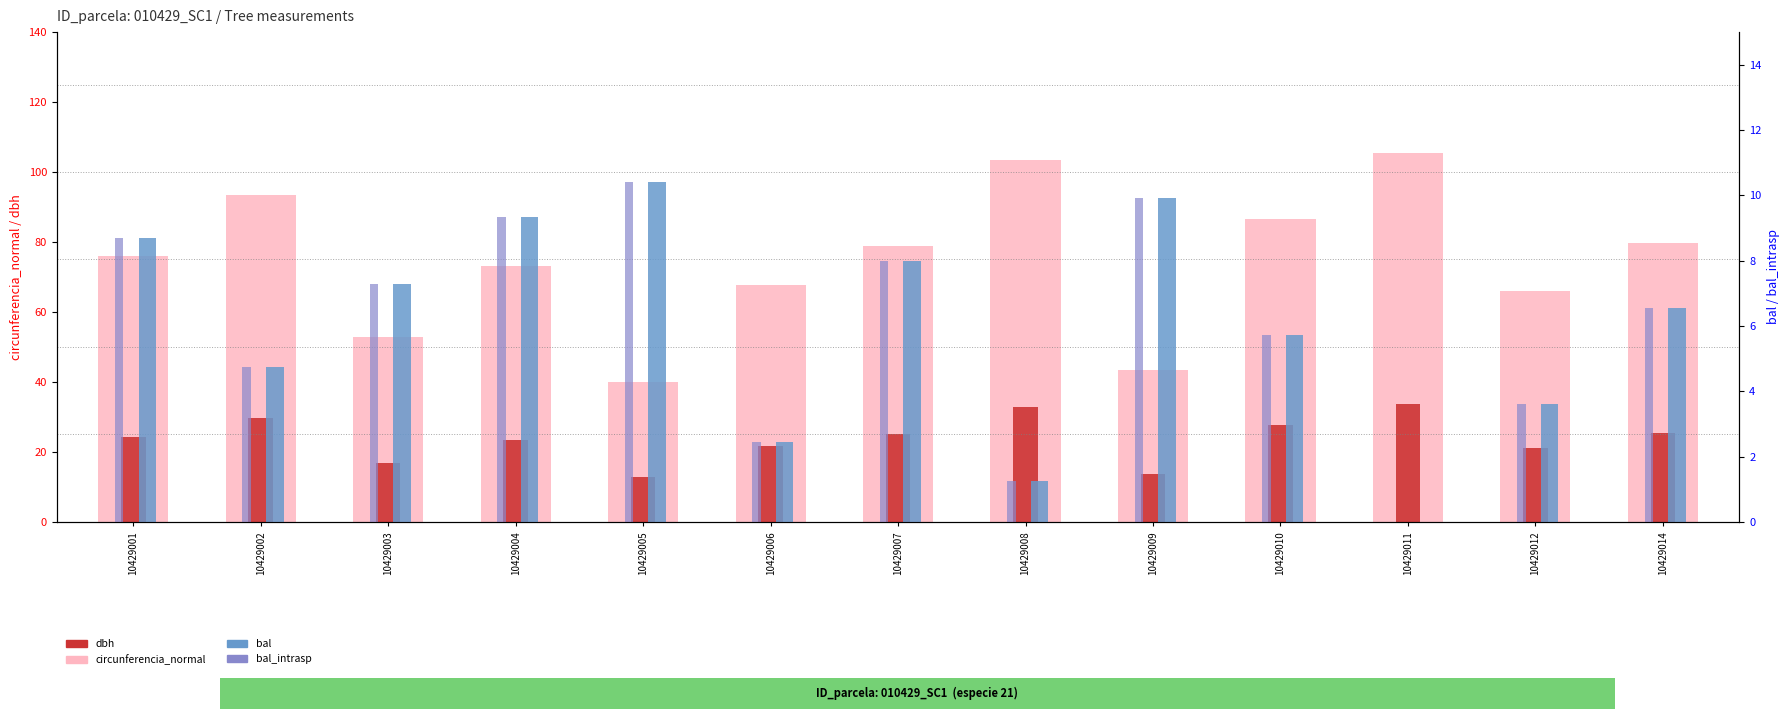

Is it true that bal_intrasp equals 5.7 at 10429005?

False